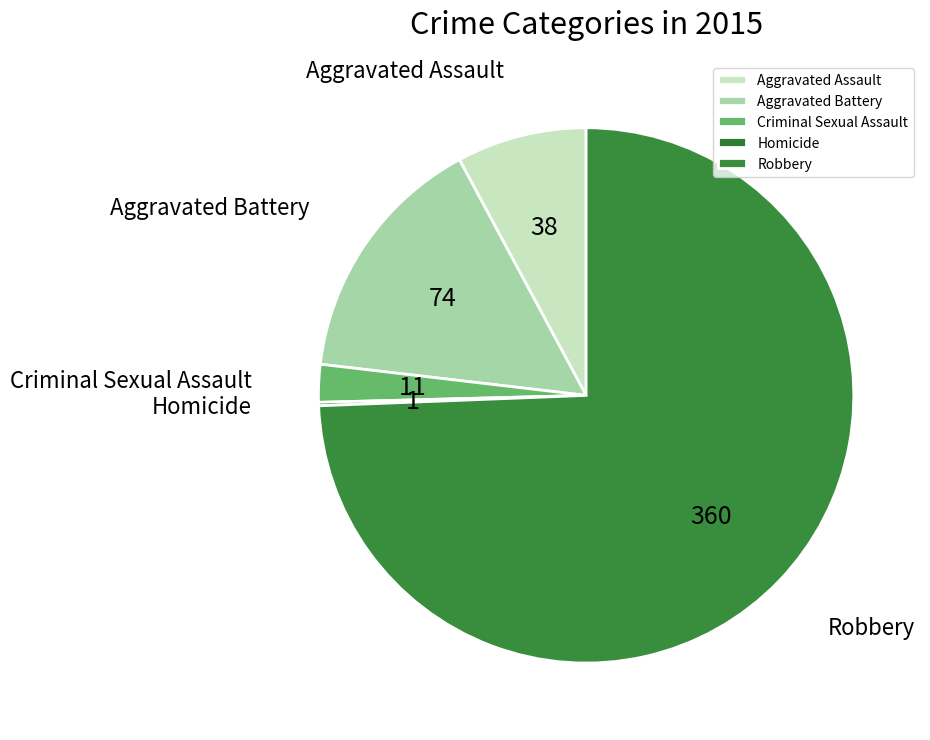

Is it true that Aggravated Assault is 17% of the pie?

False